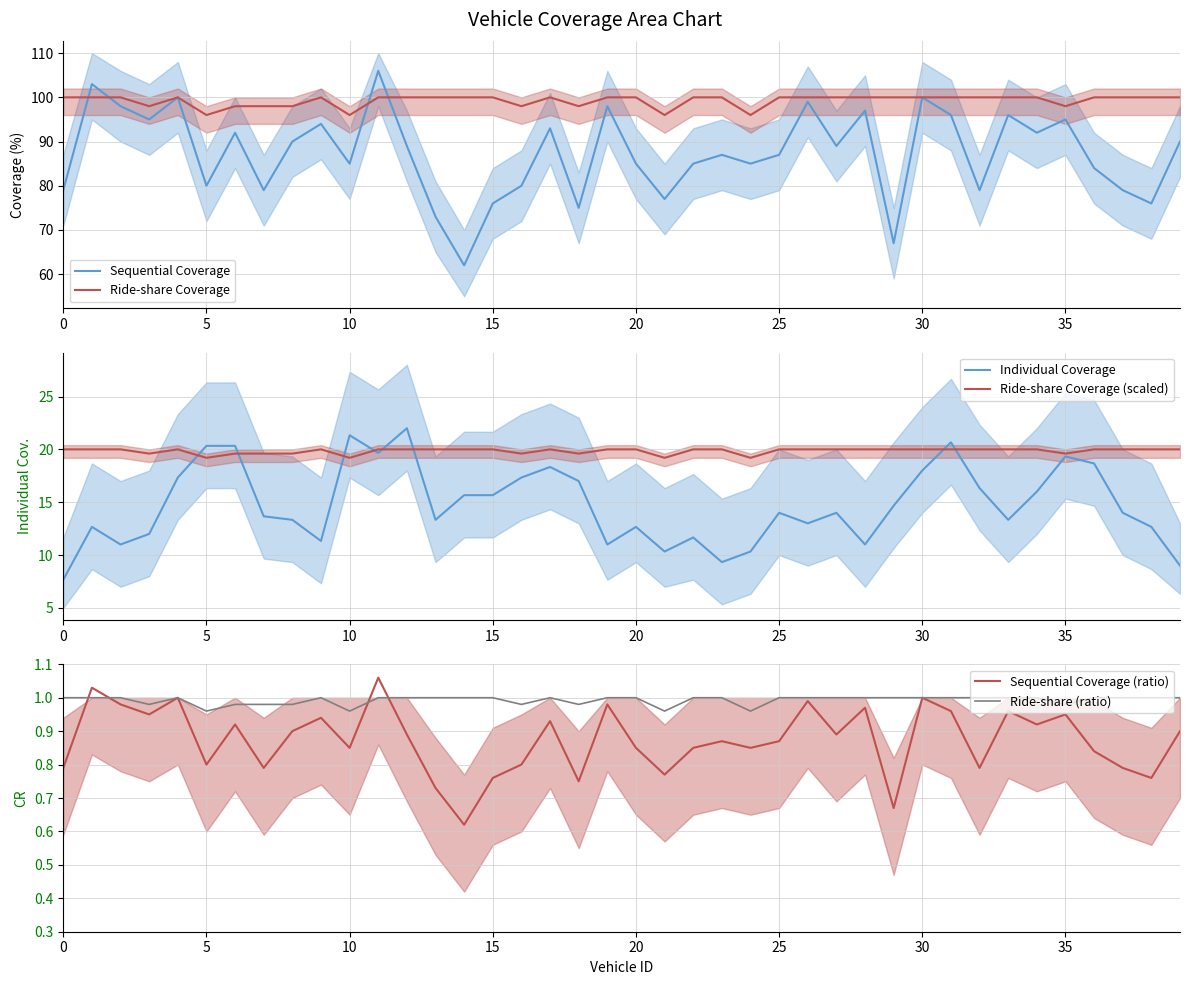

Reading right to left, what are all the values shown in this chart?

Sequential Coverage: 90.0	76.0	79.0	84.0	95.0	92.0	96.0	79.0	96.0	100.0	67.0	97.0	89.0	99.0	87.0	85.0	87.0	85.0	77.0	85.0	98.0	75.0	93.0	80.0	76.0	62.0	73.0	89.0	106.0	85.0	94.0	90.0	79.0	92.0	80.0	100.0	95.0	98.0	103.0	79.0
Ride-share Coverage: 100.0	100.0	100.0	100.0	98.0	100.0	100.0	100.0	100.0	100.0	100.0	100.0	100.0	100.0	100.0	96.0	100.0	100.0	96.0	100.0	100.0	98.0	100.0	98.0	100.0	100.0	100.0	100.0	100.0	96.0	100.0	98.0	98.0	98.0	96.0	100.0	98.0	100.0	100.0	100.0
Individual Coverage: 9.0	12.7	14.0	18.7	19.3	16.0	13.3	16.3	20.7	18.0	14.7	11.0	14.0	13.0	14.0	10.3	9.3	11.7	10.3	12.7	11.0	17.0	18.3	17.3	15.7	15.7	13.3	22.0	19.7	21.3	11.3	13.3	13.7	20.3	20.3	17.3	12.0	11.0	12.7	7.7
Ride-share Coverage (scaled): 20.0	20.0	20.0	20.0	19.6	20.0	20.0	20.0	20.0	20.0	20.0	20.0	20.0	20.0	20.0	19.2	20.0	20.0	19.2	20.0	20.0	19.6	20.0	19.6	20.0	20.0	20.0	20.0	20.0	19.2	20.0	19.6	19.6	19.6	19.2	20.0	19.6	20.0	20.0	20.0
Sequential Coverage (ratio): 0.9	0.8	0.8	0.8	0.9	0.9	1.0	0.8	1.0	1.0	0.7	1.0	0.9	1.0	0.9	0.8	0.9	0.8	0.8	0.8	1.0	0.8	0.9	0.8	0.8	0.6	0.7	0.9	1.1	0.8	0.9	0.9	0.8	0.9	0.8	1.0	0.9	1.0	1.0	0.8
Ride-share (ratio): 1.0	1.0	1.0	1.0	1.0	1.0	1.0	1.0	1.0	1.0	1.0	1.0	1.0	1.0	1.0	1.0	1.0	1.0	1.0	1.0	1.0	1.0	1.0	1.0	1.0	1.0	1.0	1.0	1.0	1.0	1.0	1.0	1.0	1.0	1.0	1.0	1.0	1.0	1.0	1.0